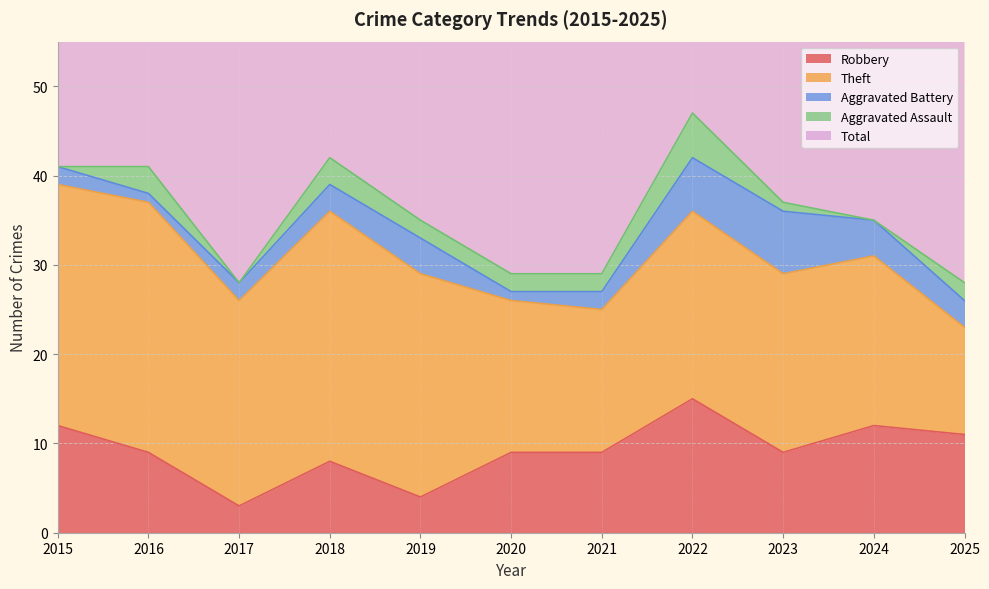

What is the sum of the Aggravated Battery values at 2020 and 2015?

3